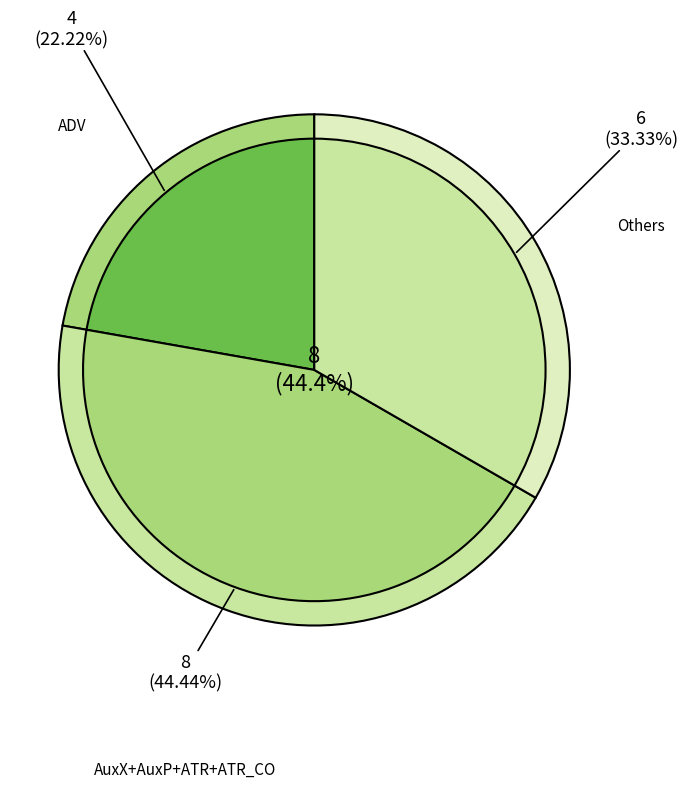

To the nearest percent, what percentage of the pie is ATR_CO?

11%